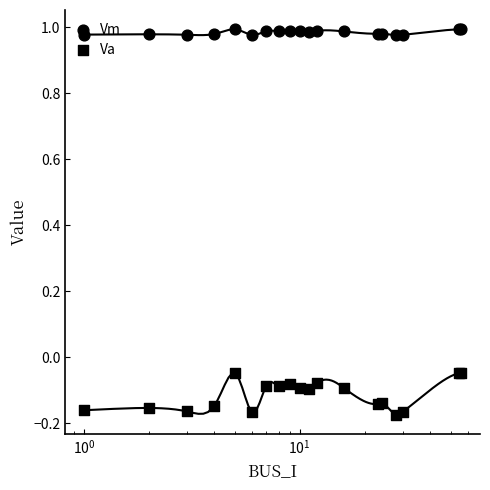

Which series reaches the minimum Y coordinate?

Va